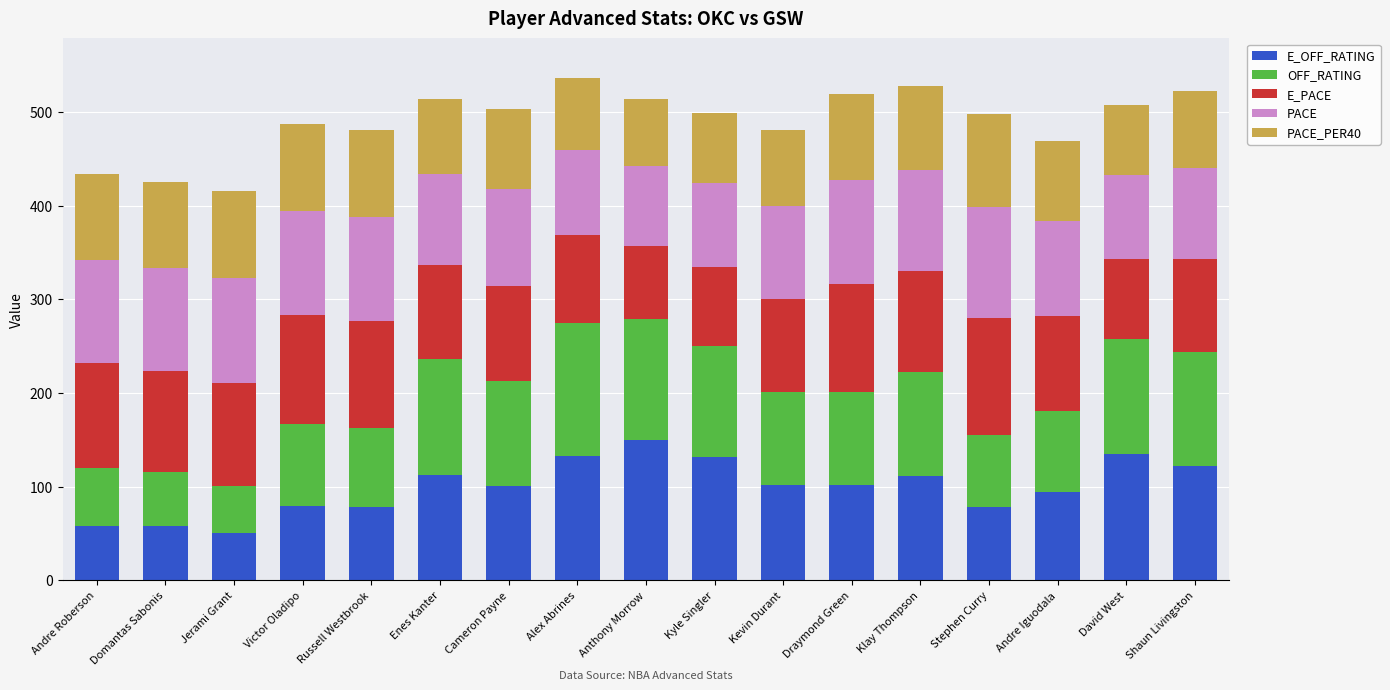

What is the total value across all series at Alex Abrines?

535.7